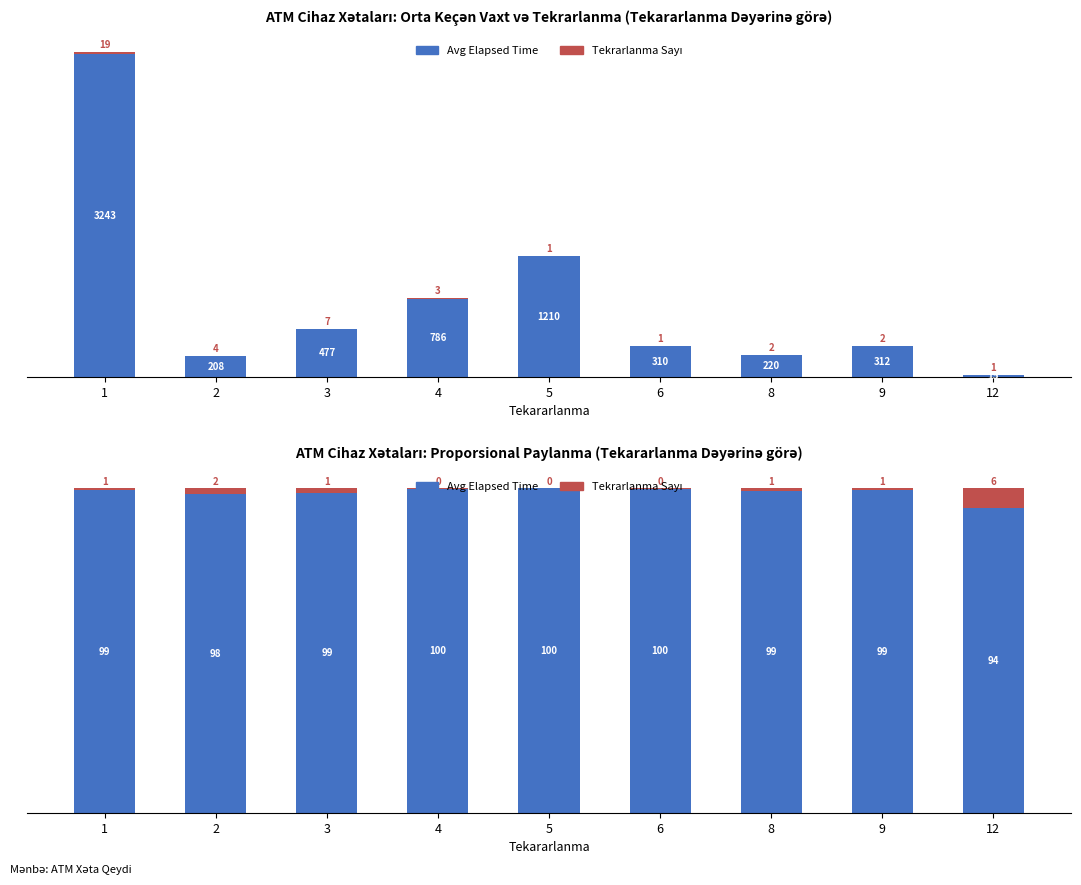

Which category has the lowest value in the Tekrarlanma Sayı (%) series?

5